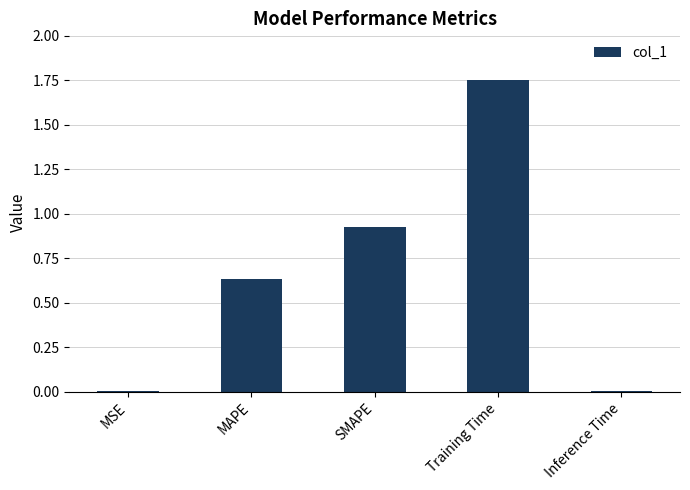

Which category has the highest value across all series?

Training Time